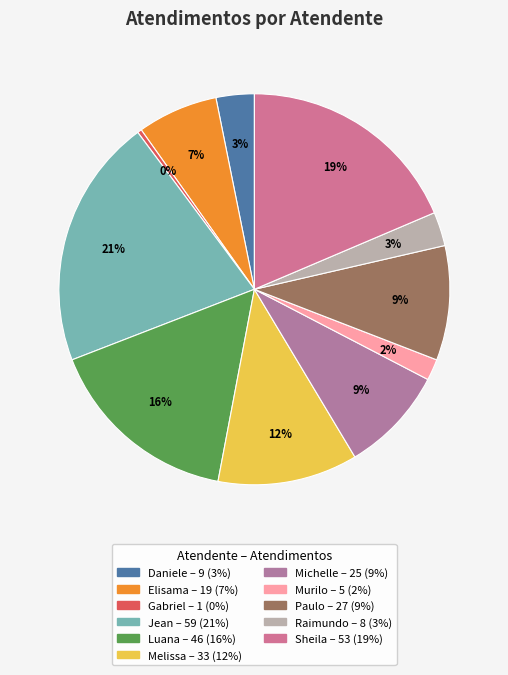

Count the number of slices in the pie.

11